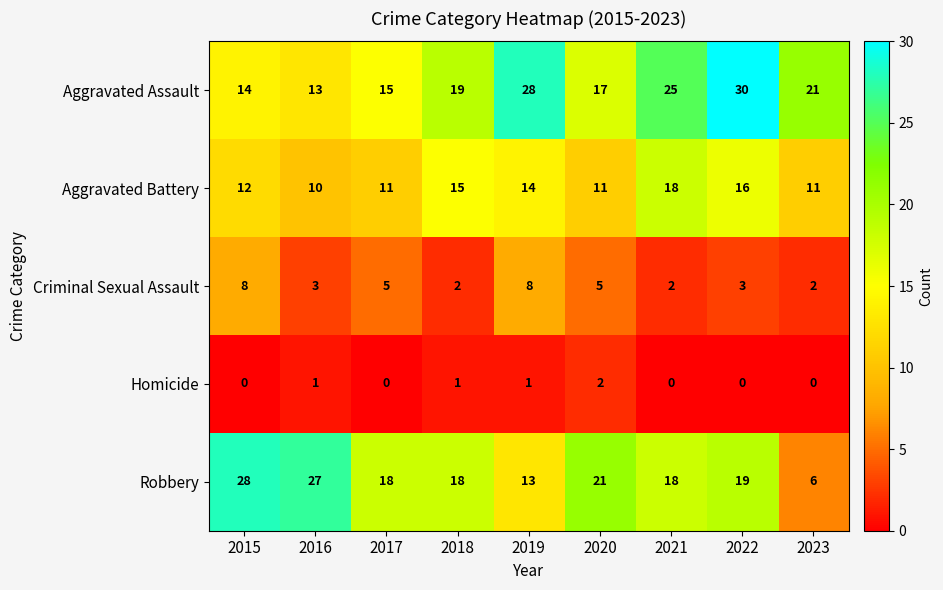

At which label does Criminal Sexual Assault first exceed 3?

2015